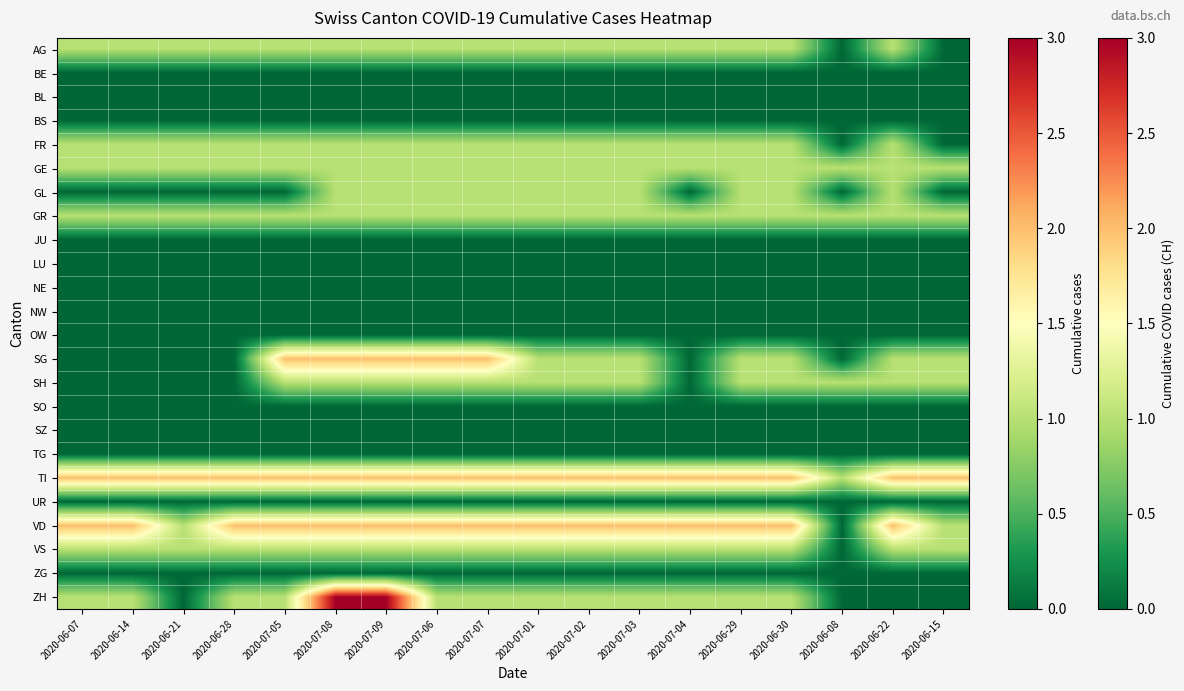

At which category is the sum across all series the highest?

2020-07-08